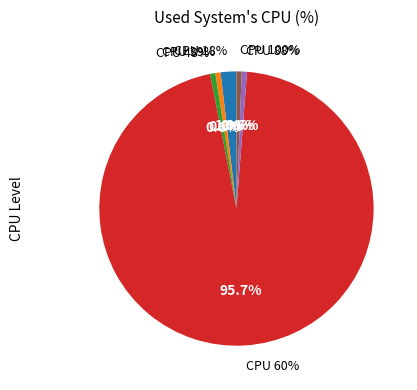

Is the sum of 48% and 18% greater than half?

No